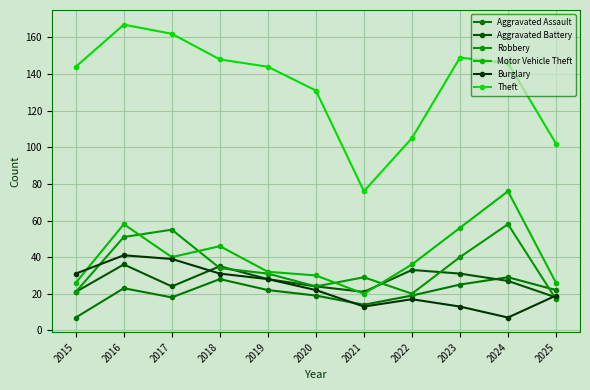

At how many categories does at least one series exceed 43?

11